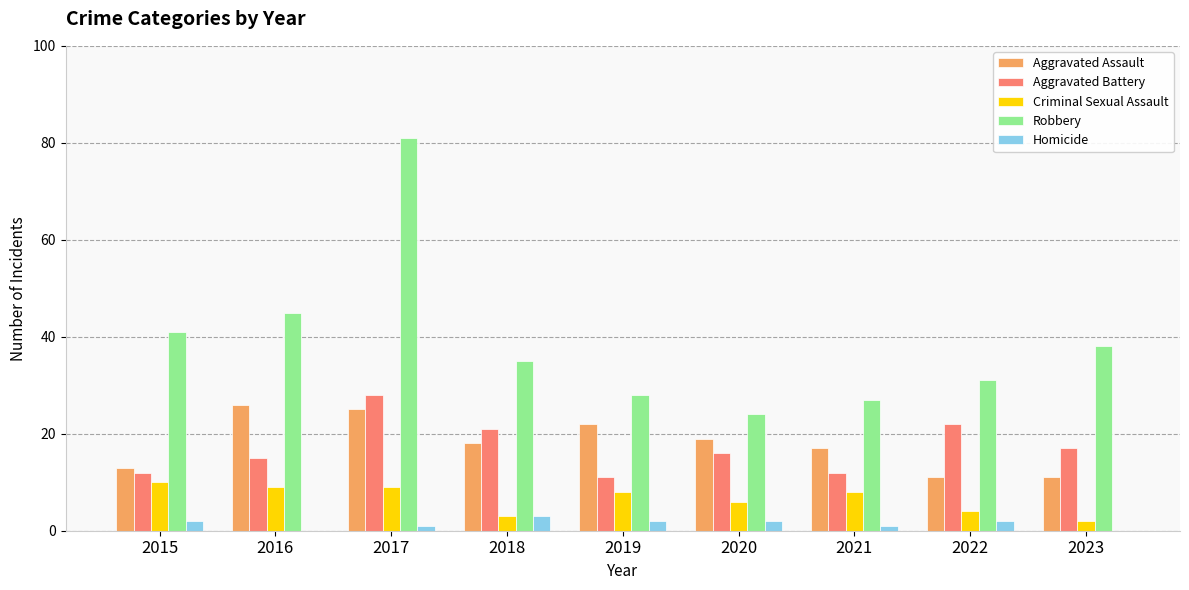

Are the bars grouped side by side (vs. stacked)?

Yes